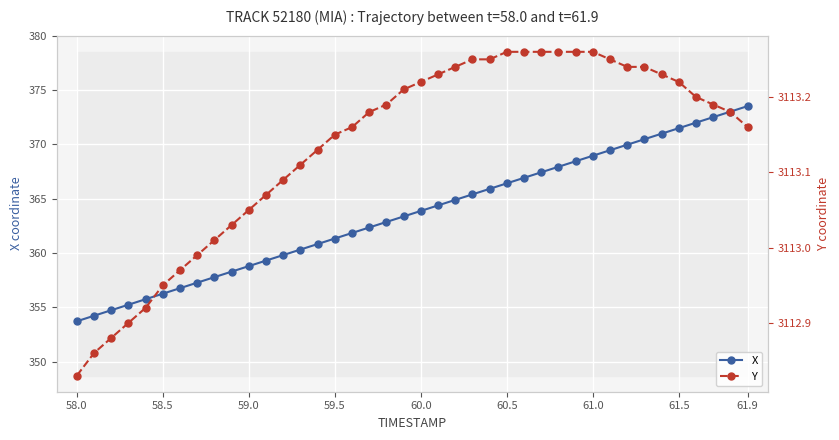

True or false: X and Y cross at least once.

False